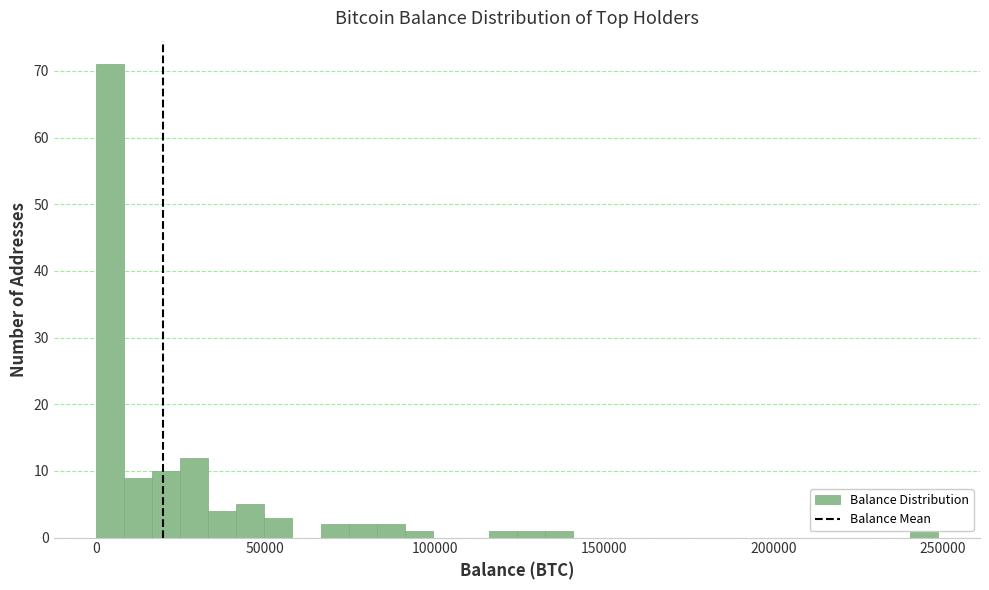

Around what value on the x-axis is the tallest bar? Give the approximate position of its centre, as read against the axis.

5000